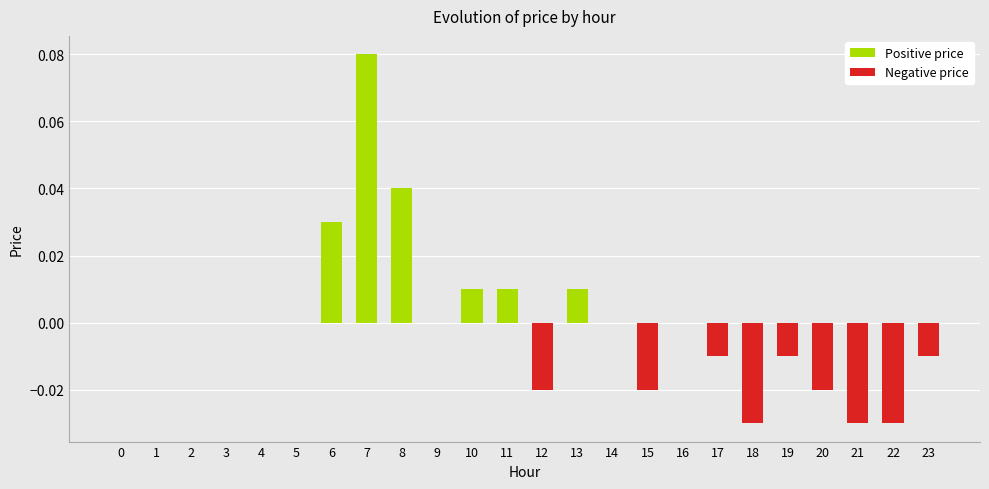

How many series are shown in this chart?

1